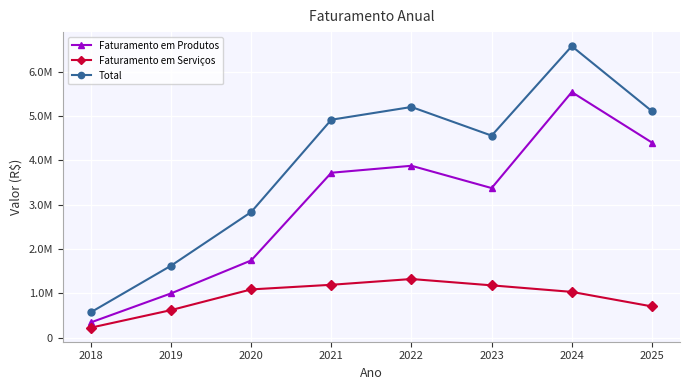

At which category is the sum across all series the highest?

2024